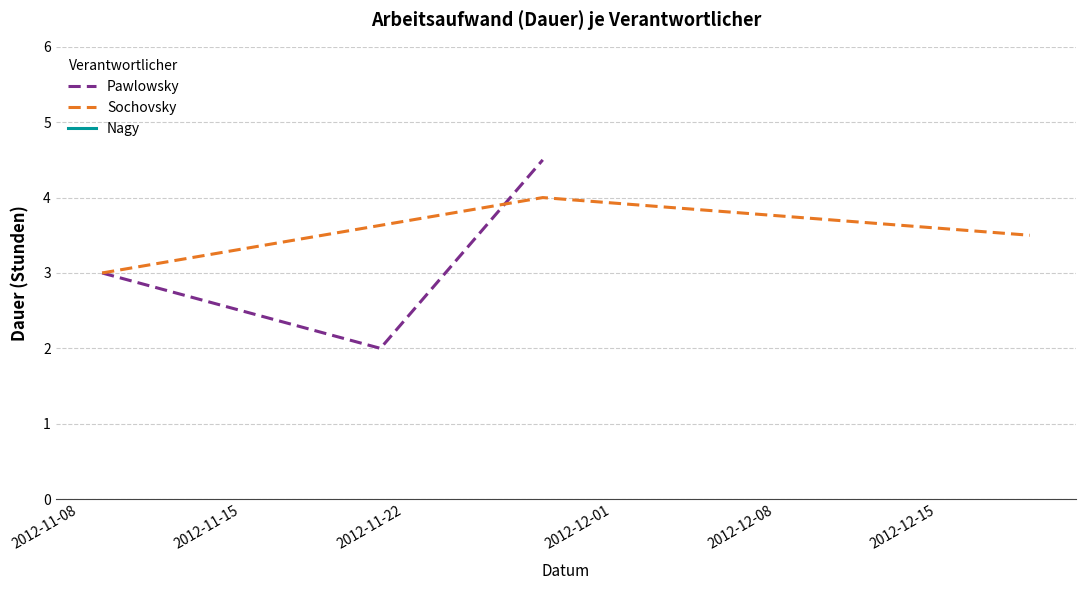

What is the lowest value of the Pawlowsky series?

2.0